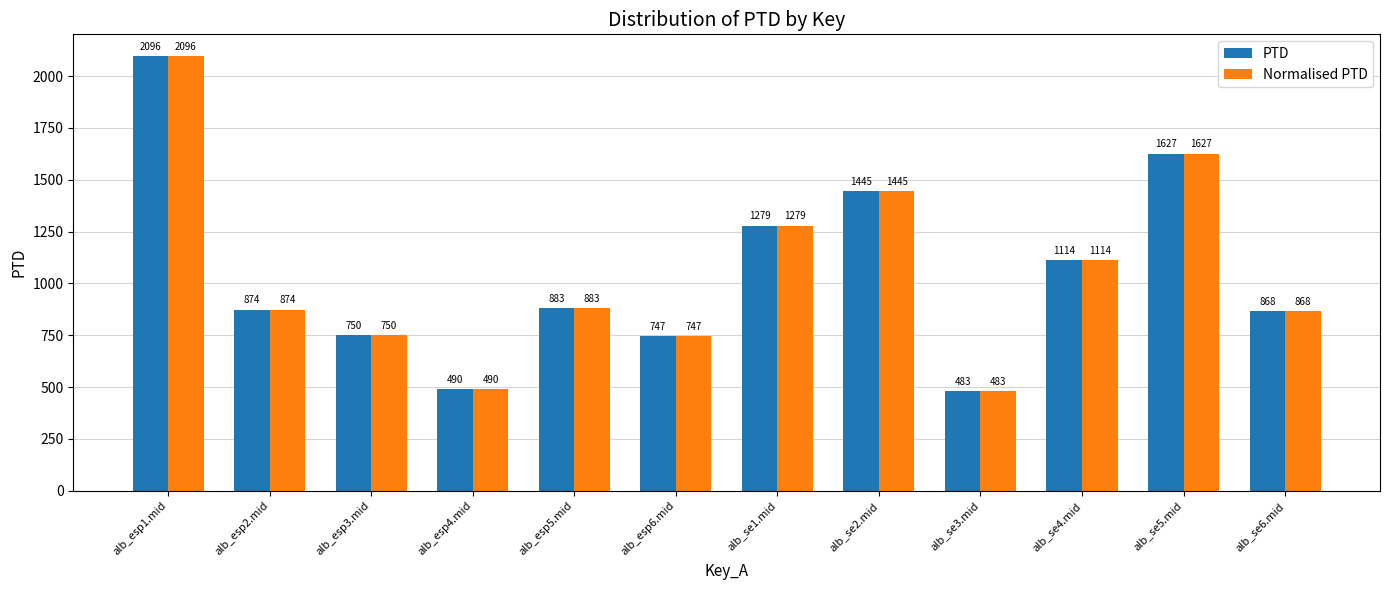

What is the total value across all series at alb_esp2.mid?

1748.1